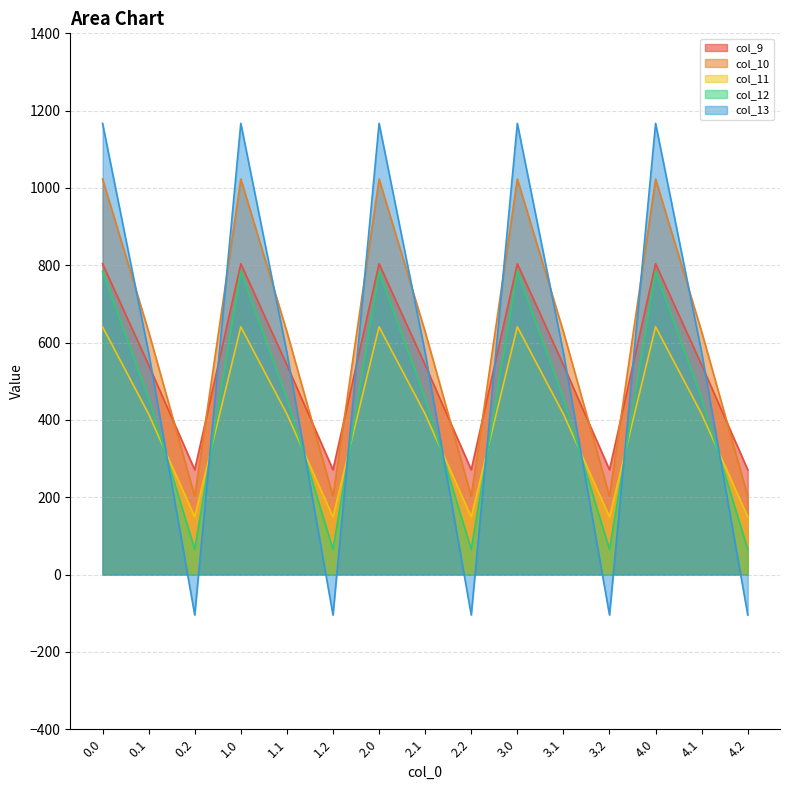

What is the difference between the maximum and minimum values in the col_10 series?

820.6